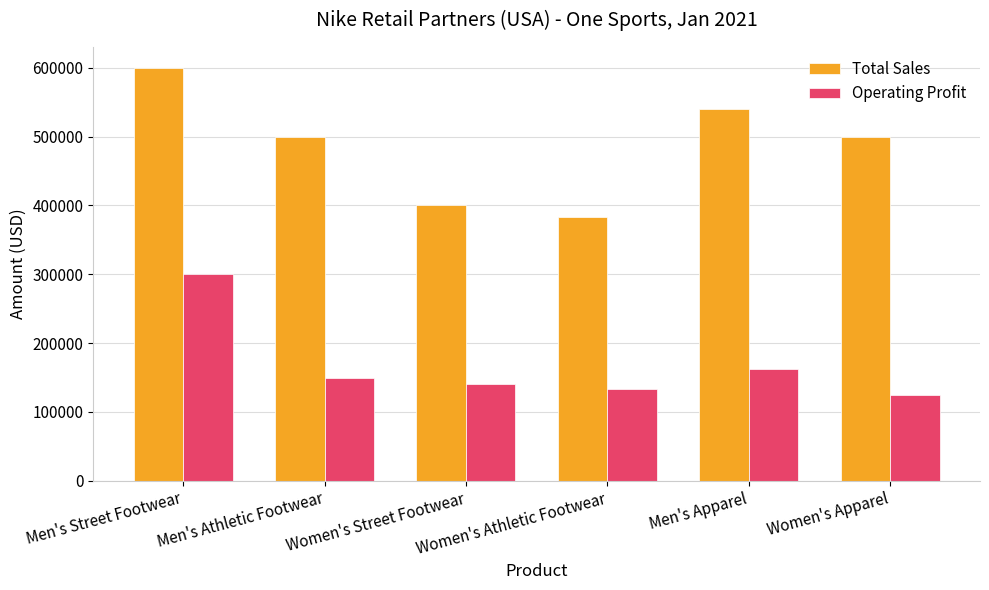

Reading left to right, what are all the values shown in this chart?

Total Sales: Men's Street Footwear=600000	Men's Athletic Footwear=500000	Women's Street Footwear=400000	Women's Athletic Footwear=382500	Men's Apparel=540000	Women's Apparel=500000
Operating Profit: Men's Street Footwear=300000	Men's Athletic Footwear=150000	Women's Street Footwear=140000	Women's Athletic Footwear=133875	Men's Apparel=162000	Women's Apparel=125000